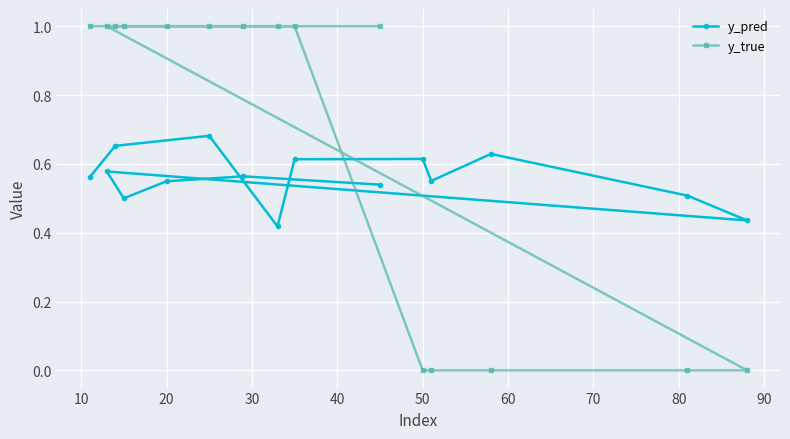

What is the difference between the maximum and second lowest values in the y_true series?

1.0